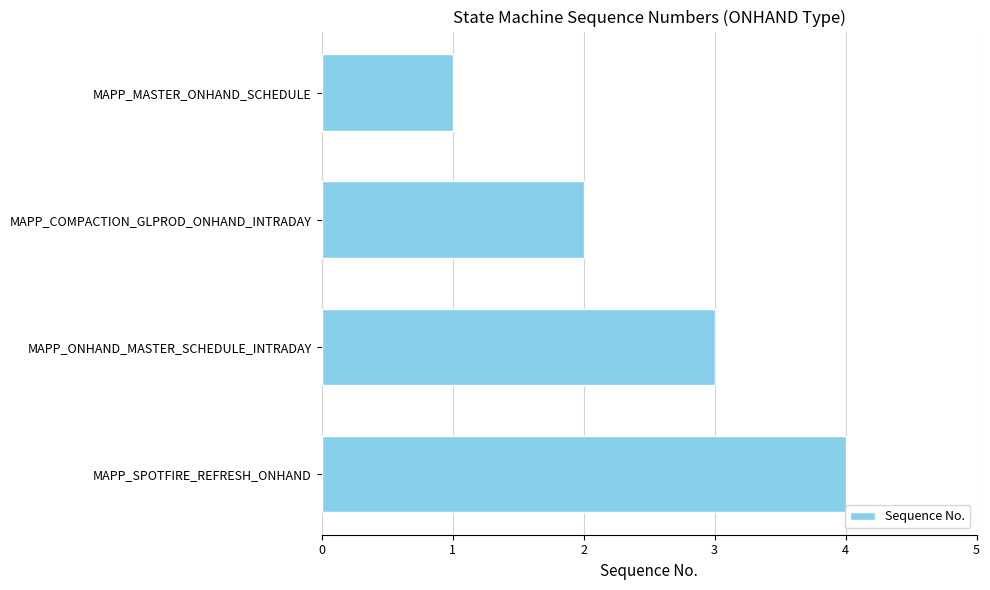

The chart shows a value of 1 at MAPP_MASTER_ONHAND_SCHEDULE. True or false?

True